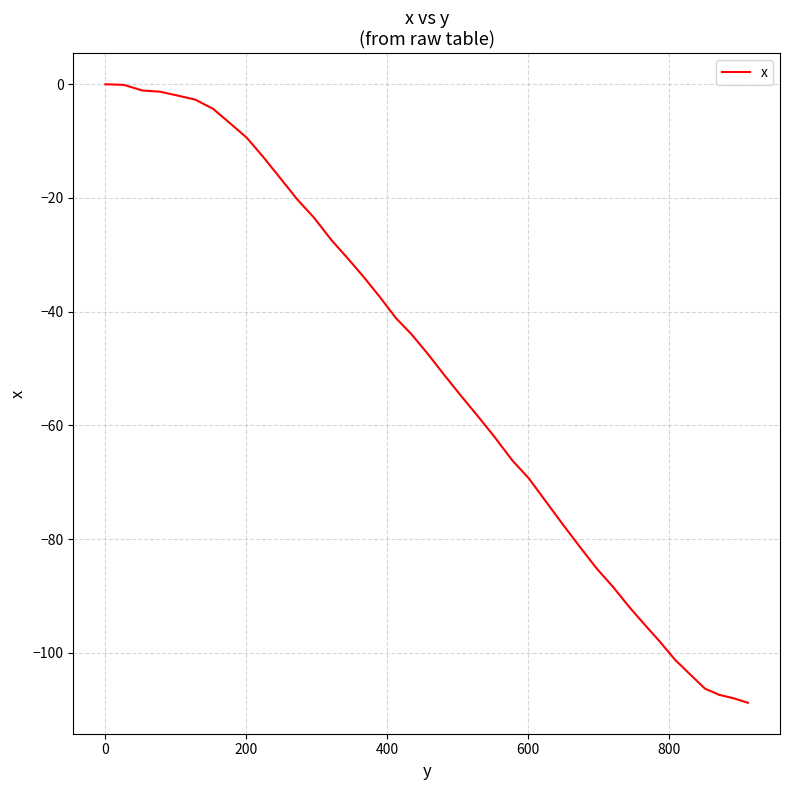

What is the difference between the maximum and minimum values?

108.8